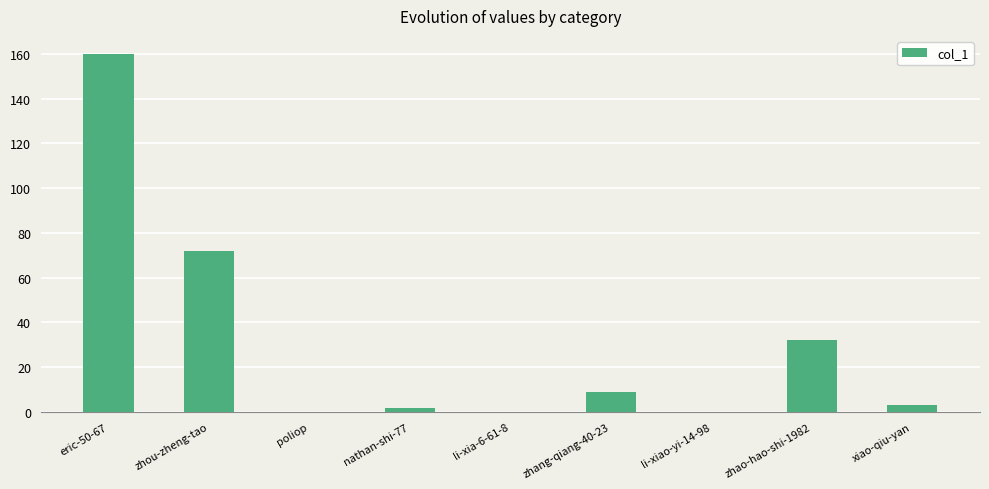

Reading right to left, list all the values displayed in this chart.

xiao-qiu-yan=3	zhao-hao-shi-1982=32	li-xiao-yi-14-98=0	zhang-qiang-40-23=9	li-xia-6-61-8=0	nathan-shi-77=2	poliop=0	zhou-zheng-tao=72	eric-50-67=160